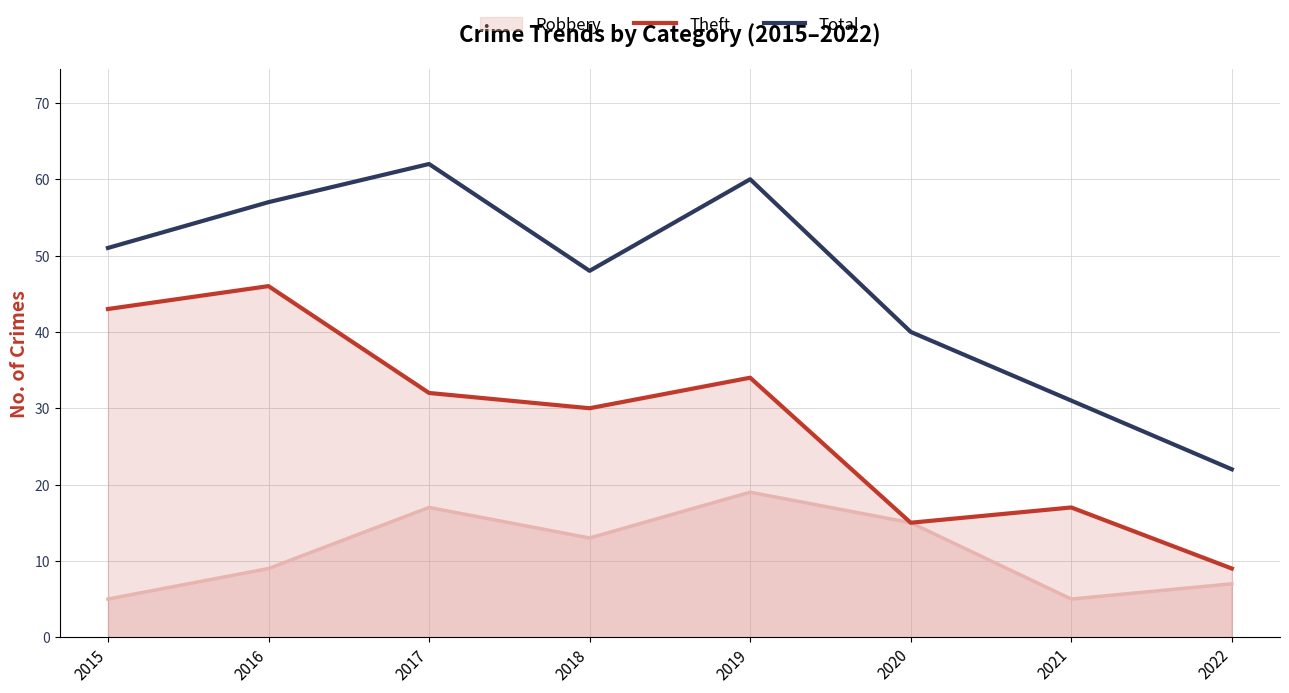

True or false: Theft and Total cross at least once.

False